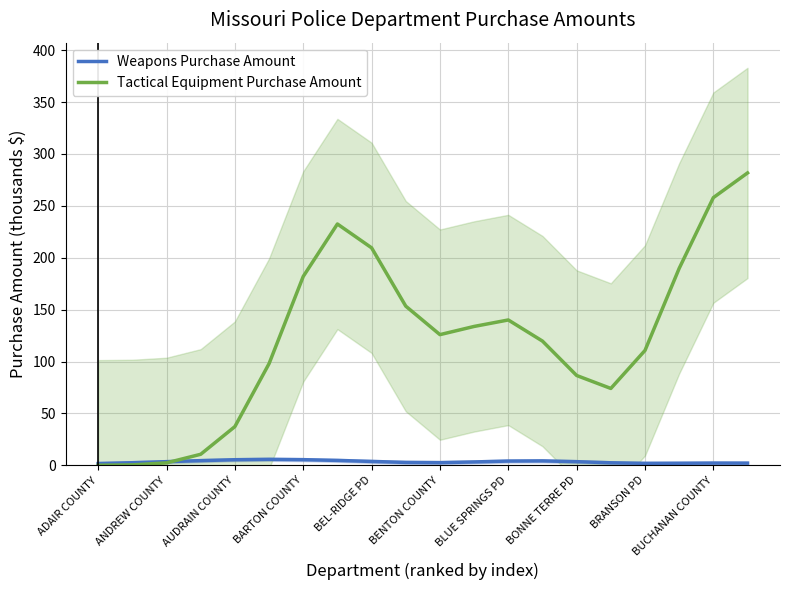

Which category has the lowest value across all series?

ADAIR COUNTY